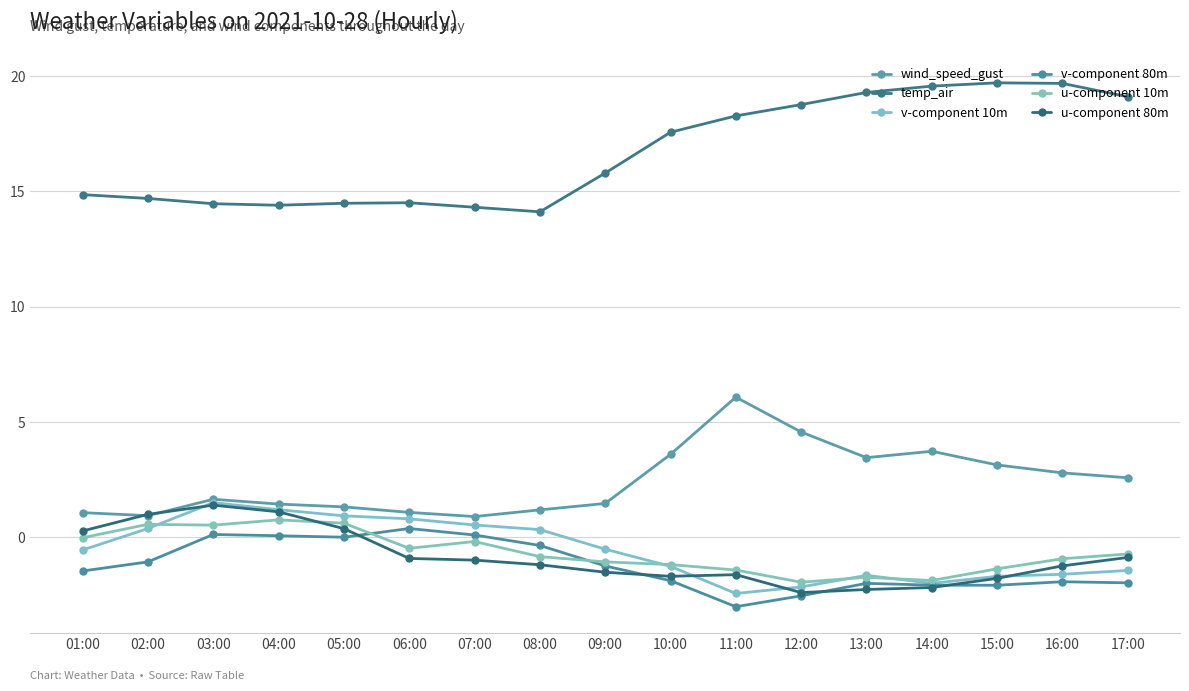

What is the total value across all series at 17:00?

16.7